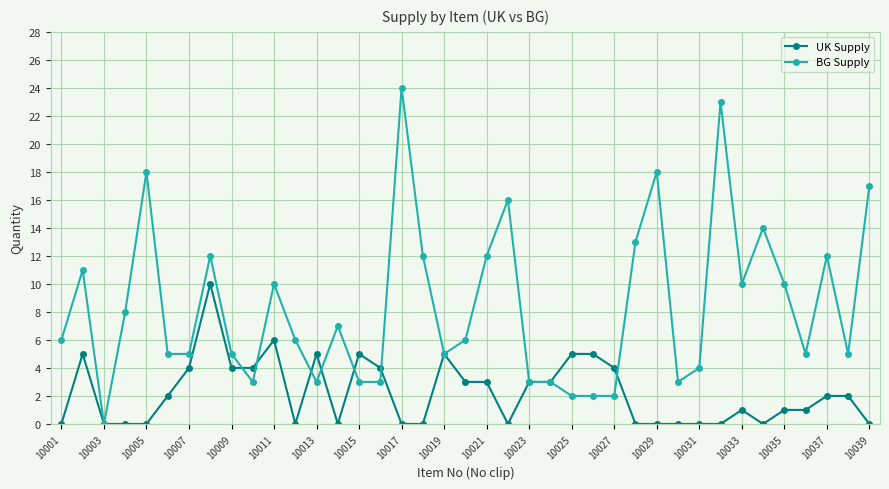

What is the highest value of the BG Supply series?

24